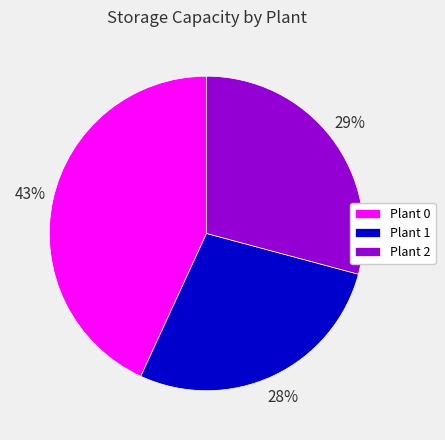

To the nearest percent, what percentage of the pie is Plant 0?

43%